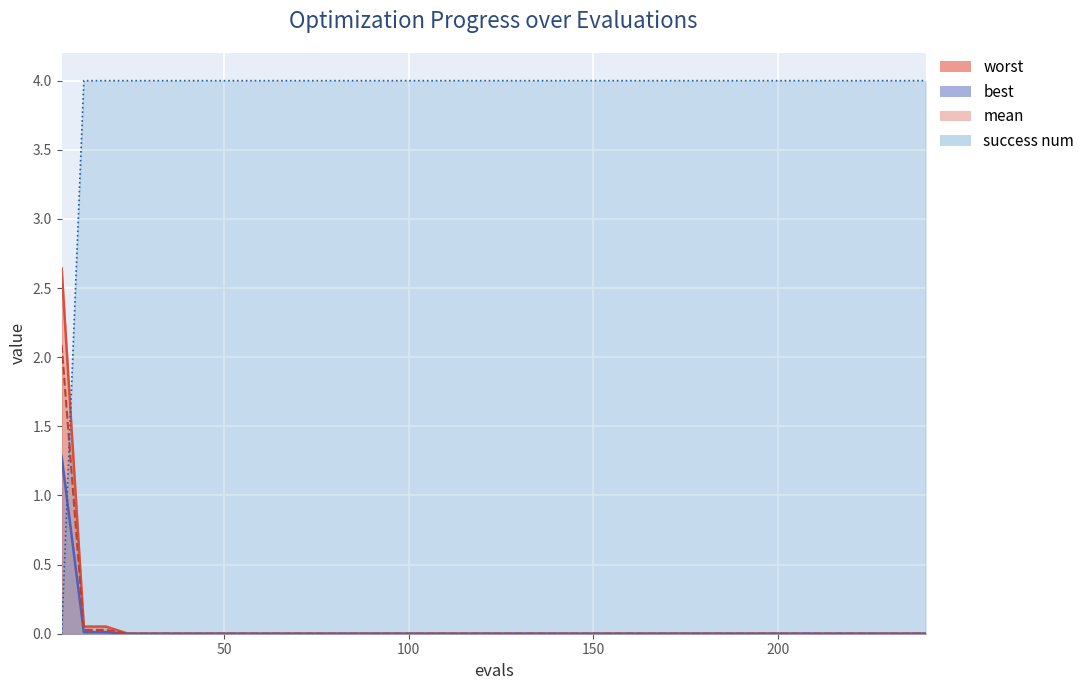

What is the value of the success num point at the 36th from the left?

4.0